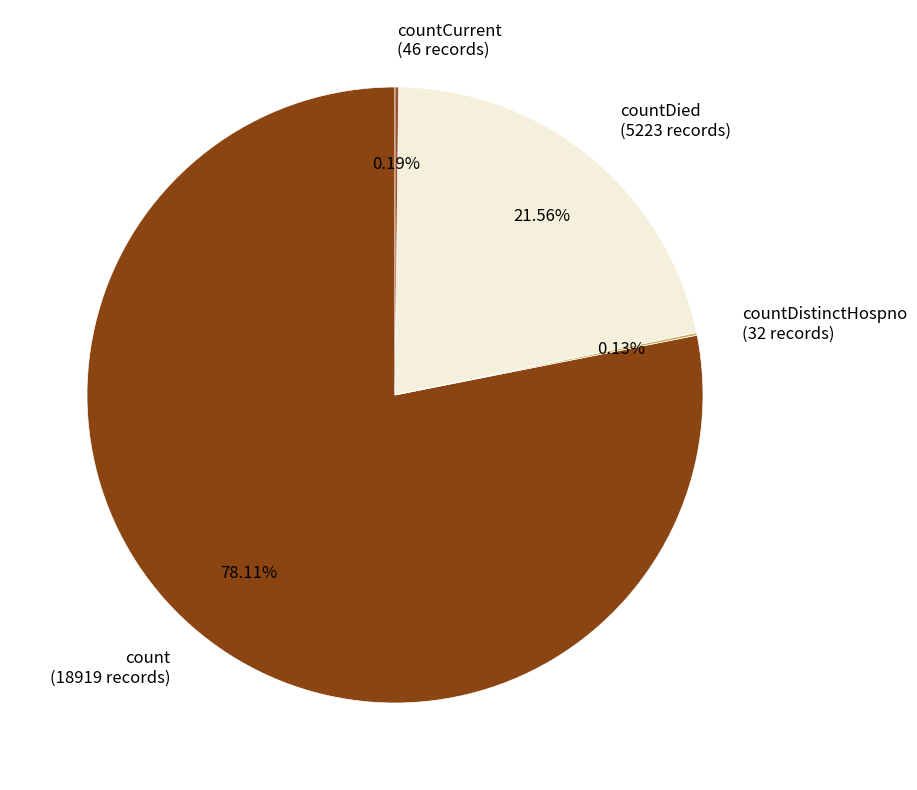

Is there any slice that represents more than half of the pie?

Yes